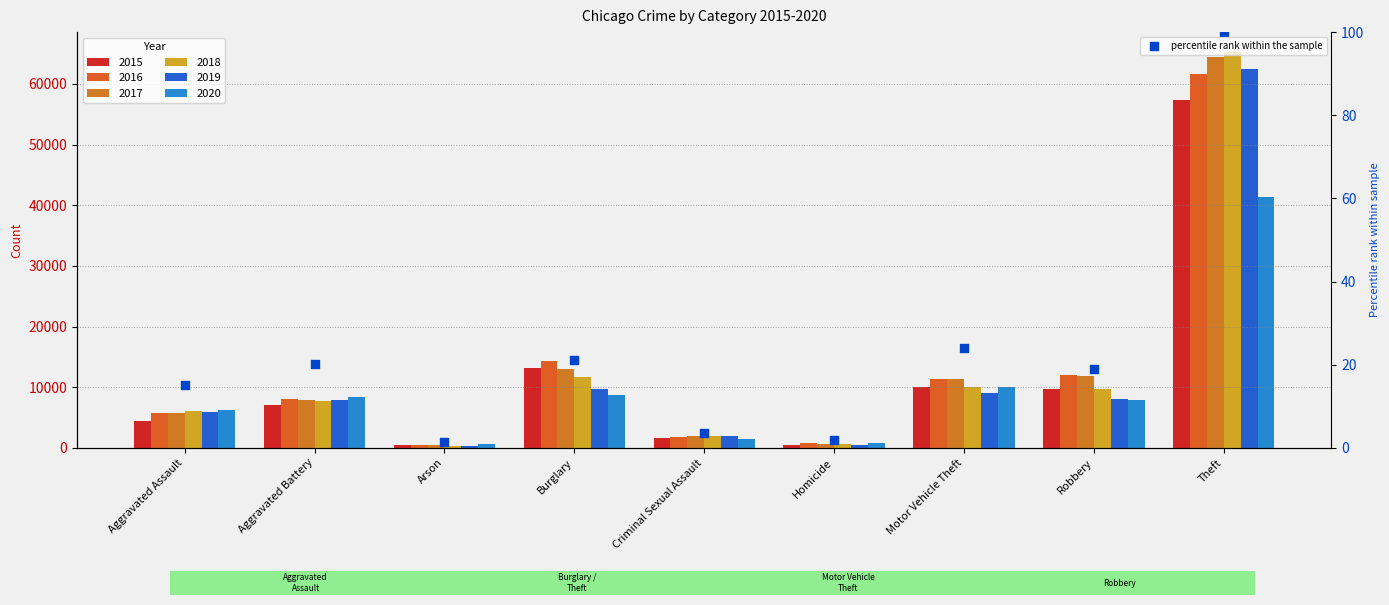

What is the change in value from Aggravated Battery to Arson?

-18.7